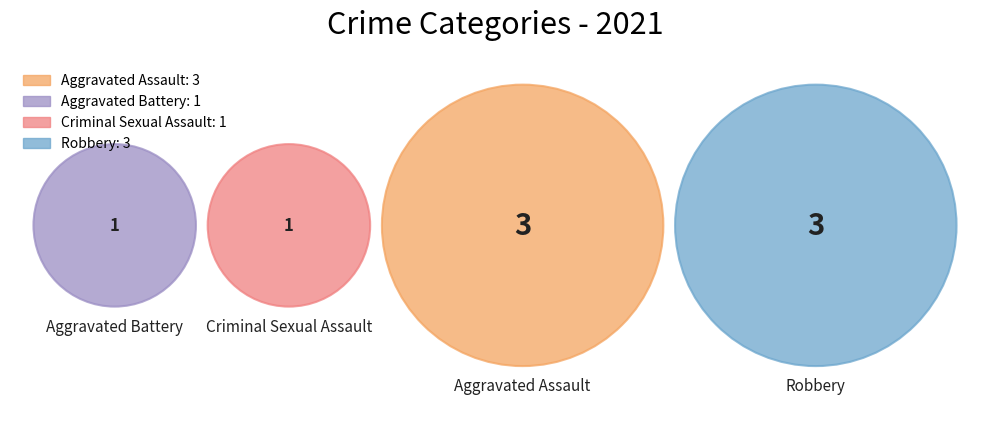

Rank the categories by value from lowest to highest.

Aggravated Battery, Criminal Sexual Assault, Aggravated Assault, Robbery